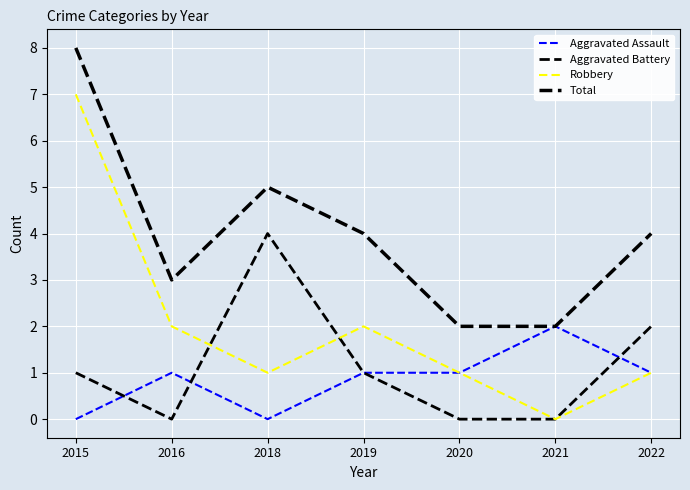

What is the difference between the maximum and second lowest values in the Total series?

6